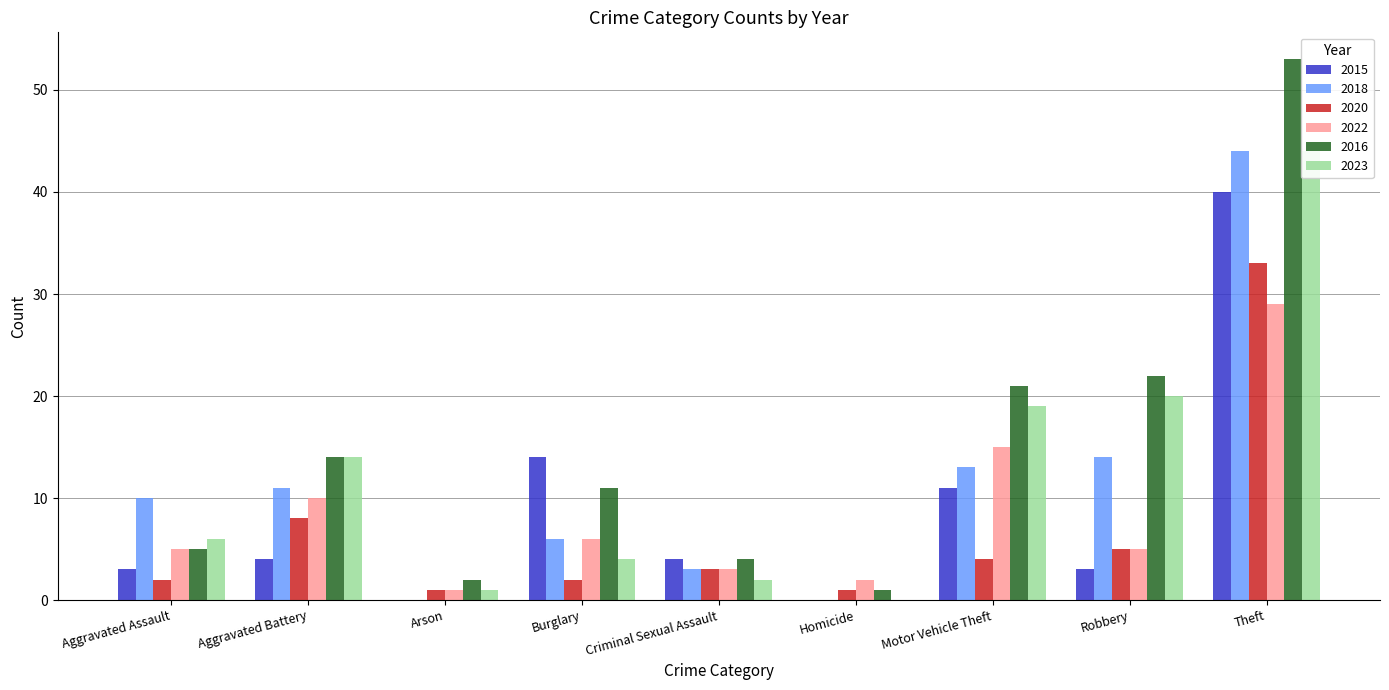

Which has a higher value, Criminal Sexual Assault or Theft?

Theft